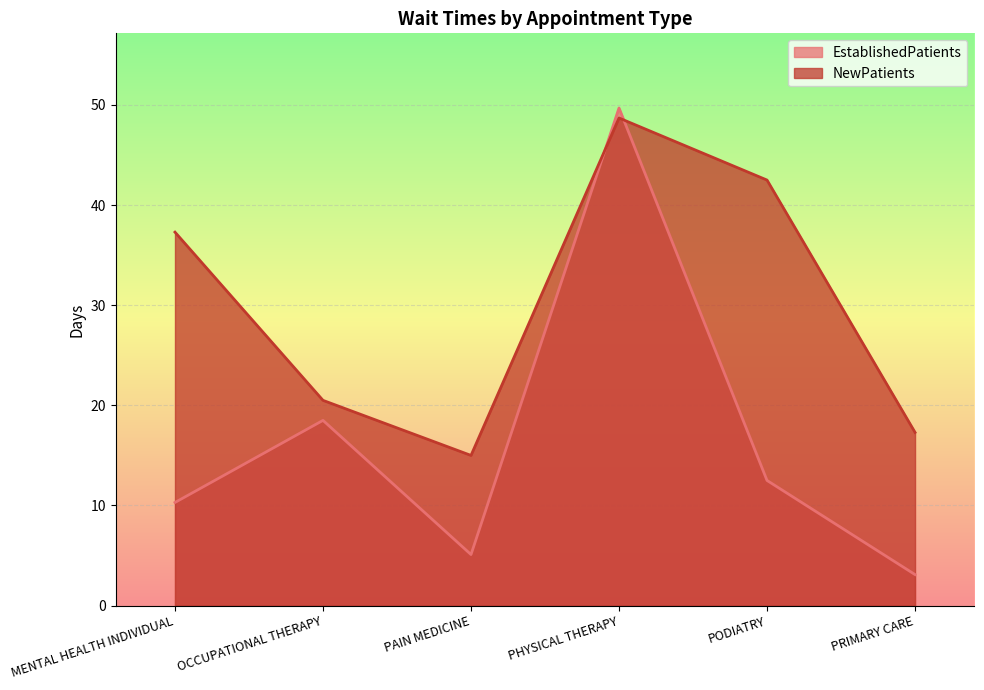

What is the sum of all EstablishedPatients values?

99.2